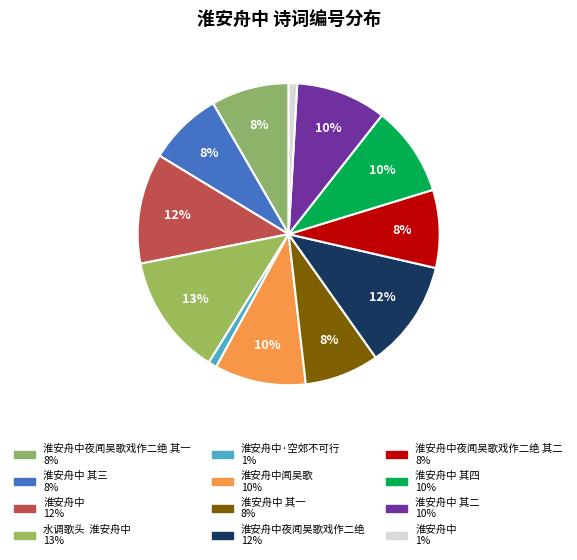

How many slices are in this pie chart?

12